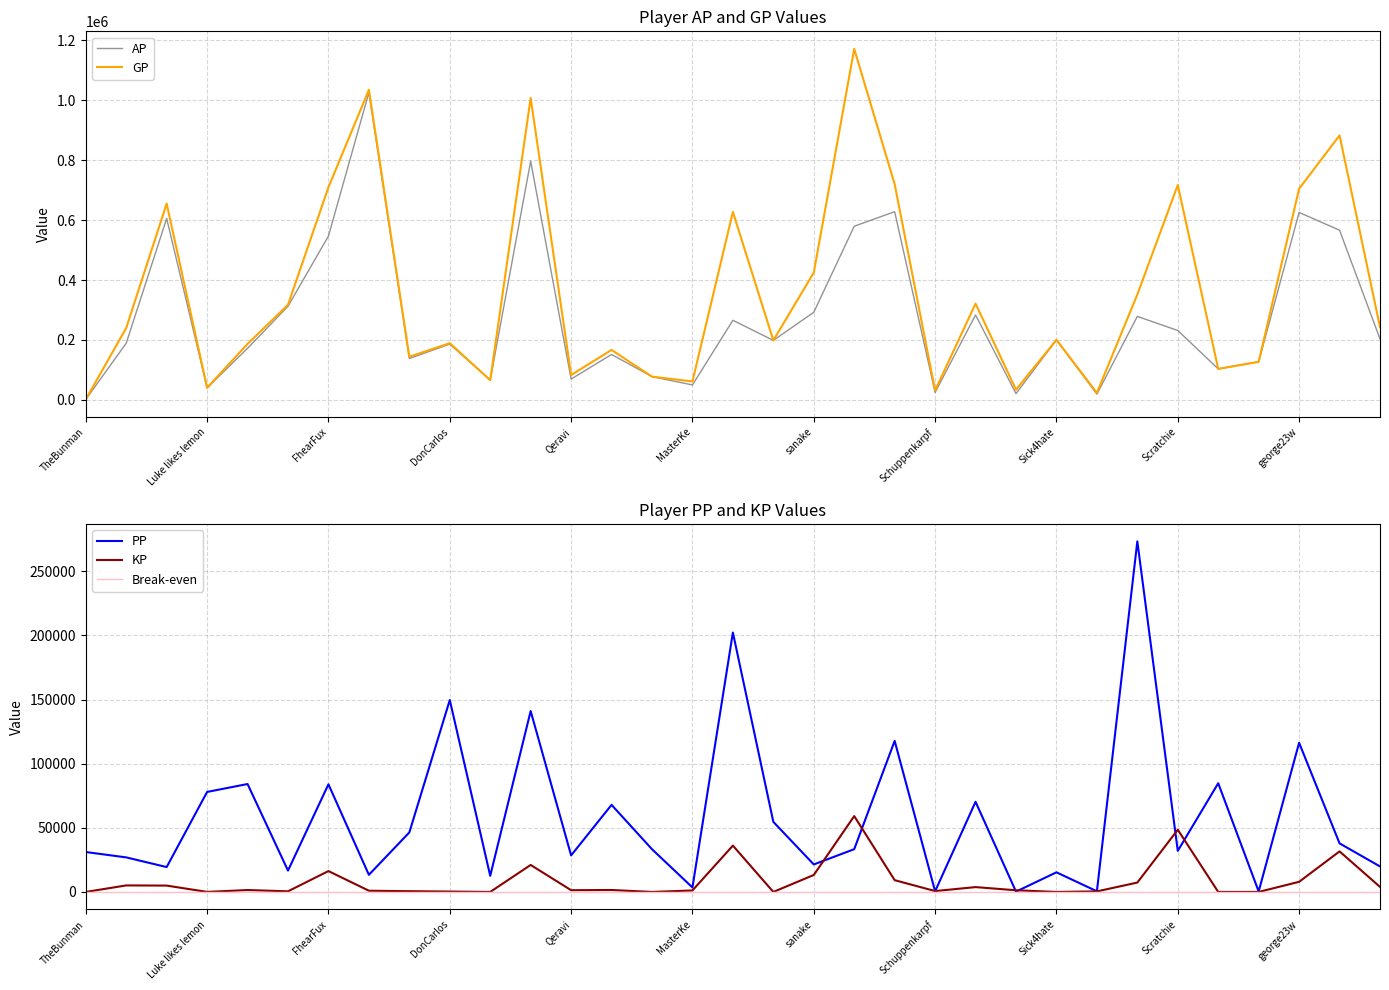

Which series has the largest total across all categories?

GP